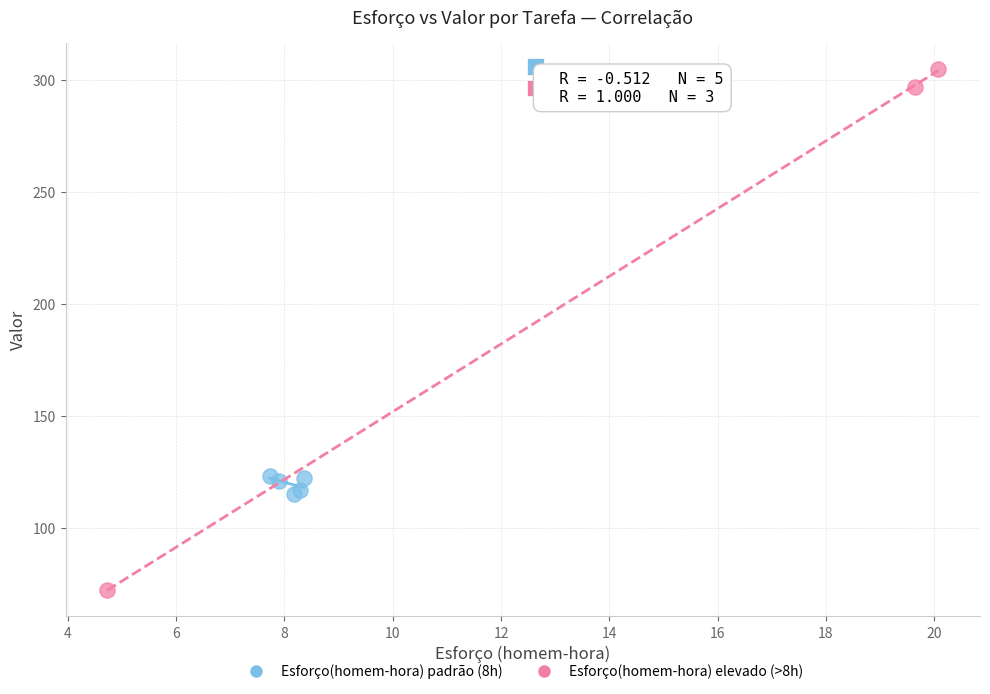

Which series reaches the minimum Y coordinate?

Esforço(homem-hora) elevado (>8h)